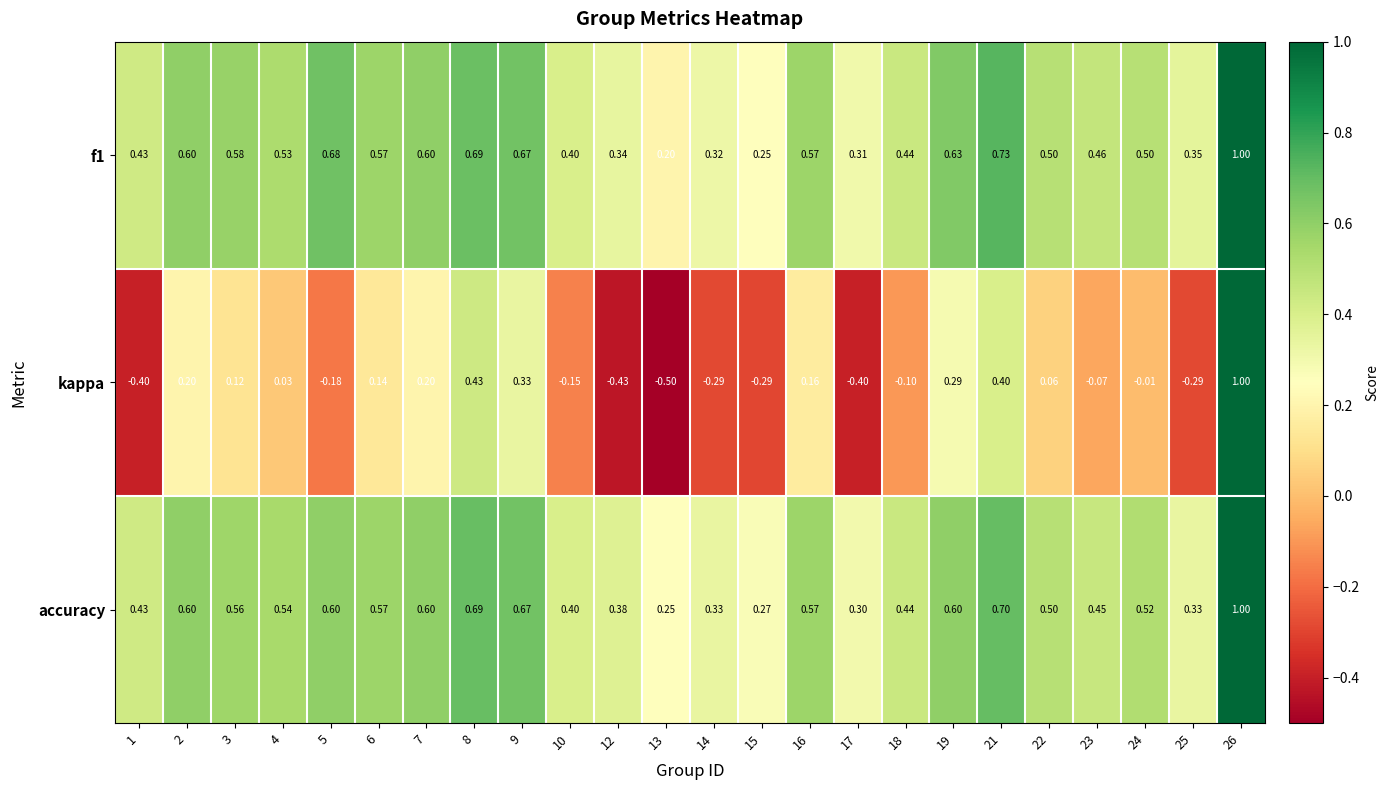

At which category does the chart reach its minimum across all series?

13